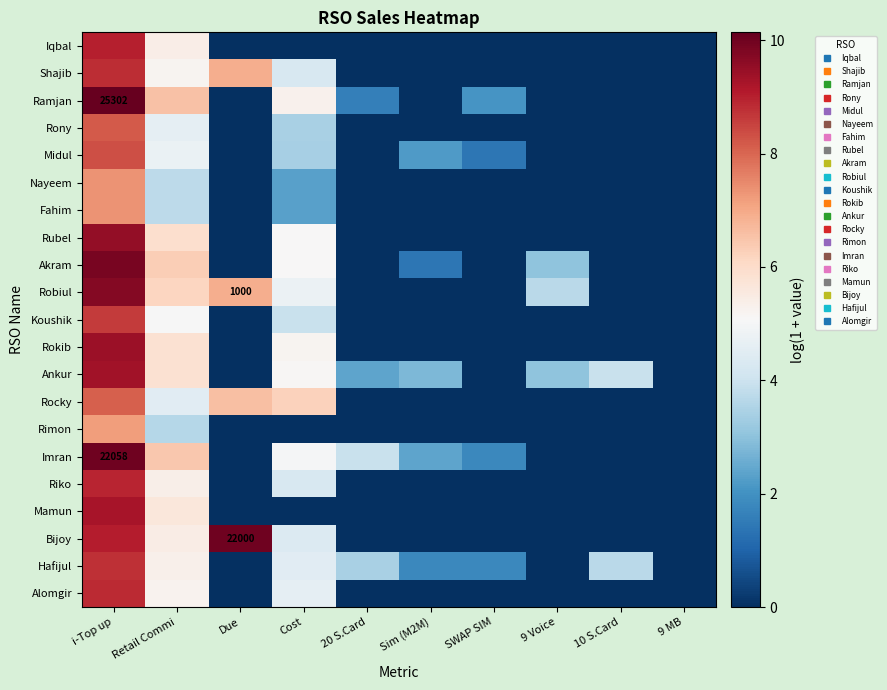

True or false: Rocky has a value of 0.0 at 20 S.Card.

True